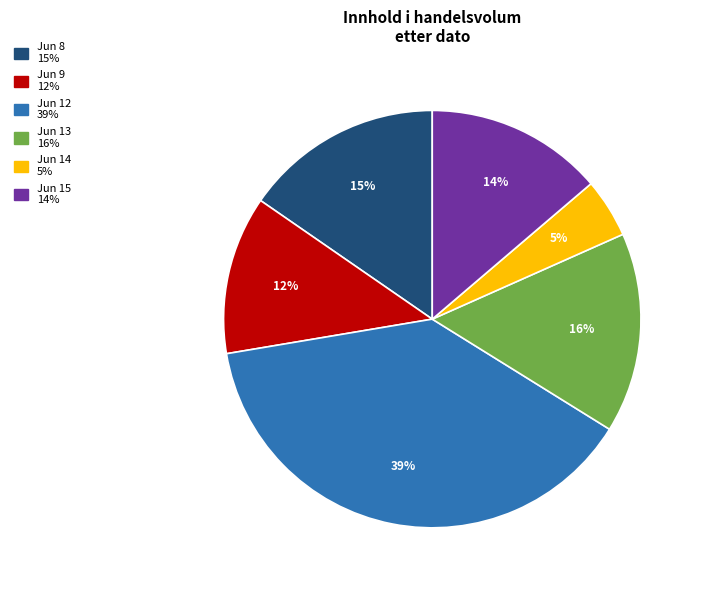

Count the number of slices in the pie.

6